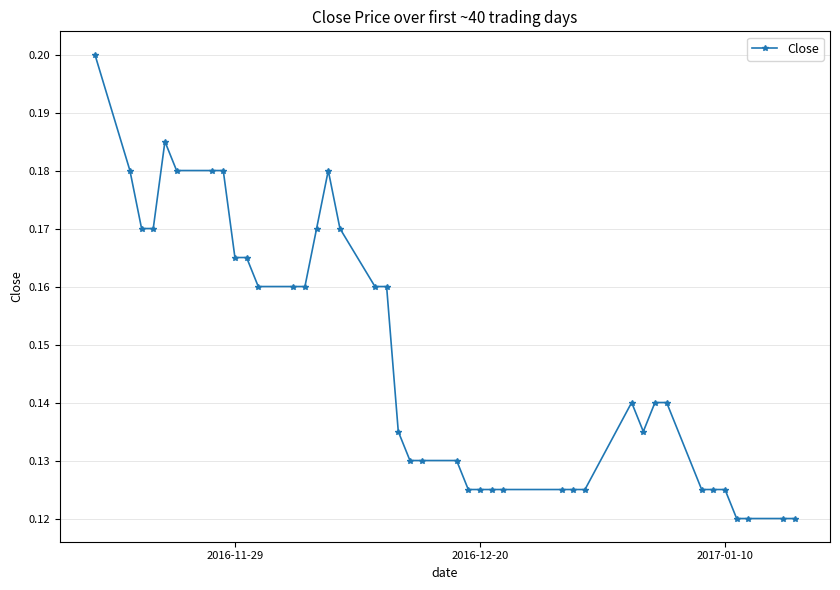

What is the sum of all values?

5.9